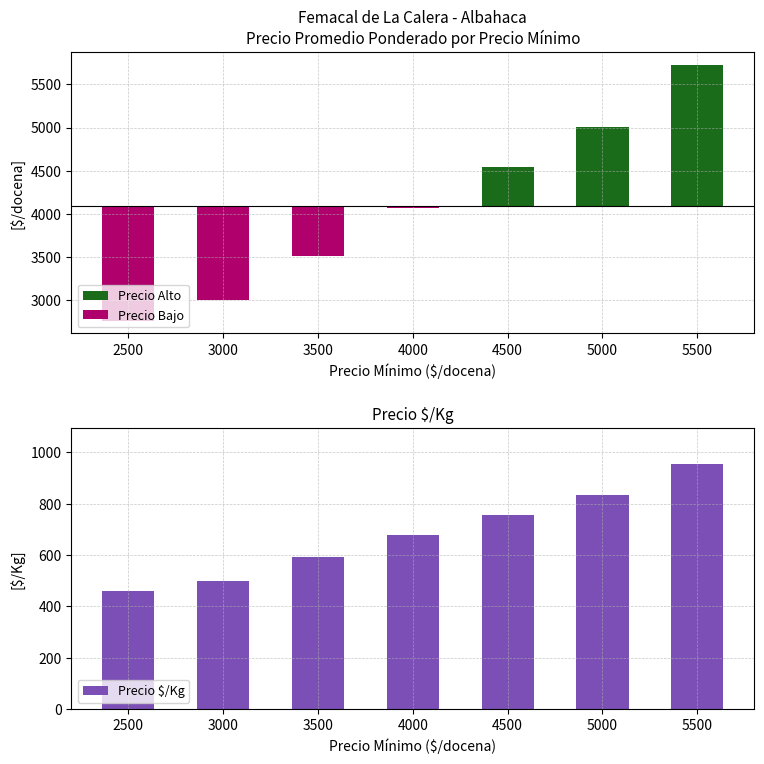

How many bars are there in each group?

3